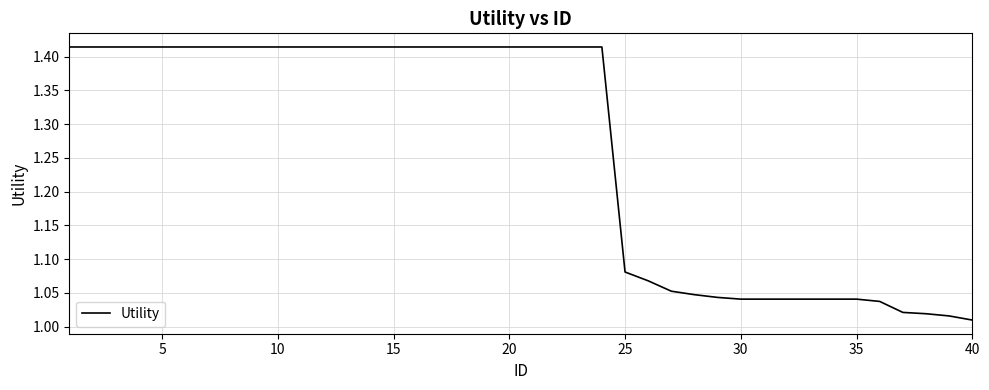

What is the difference between the maximum and minimum values?

0.4